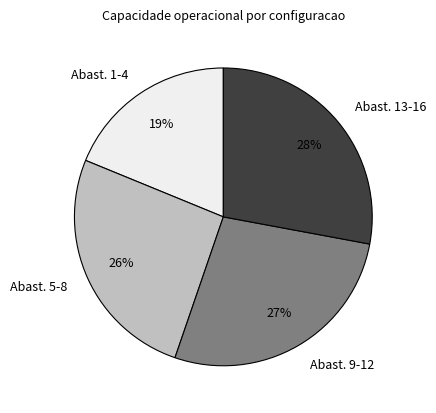

How many segments does this pie chart have?

4